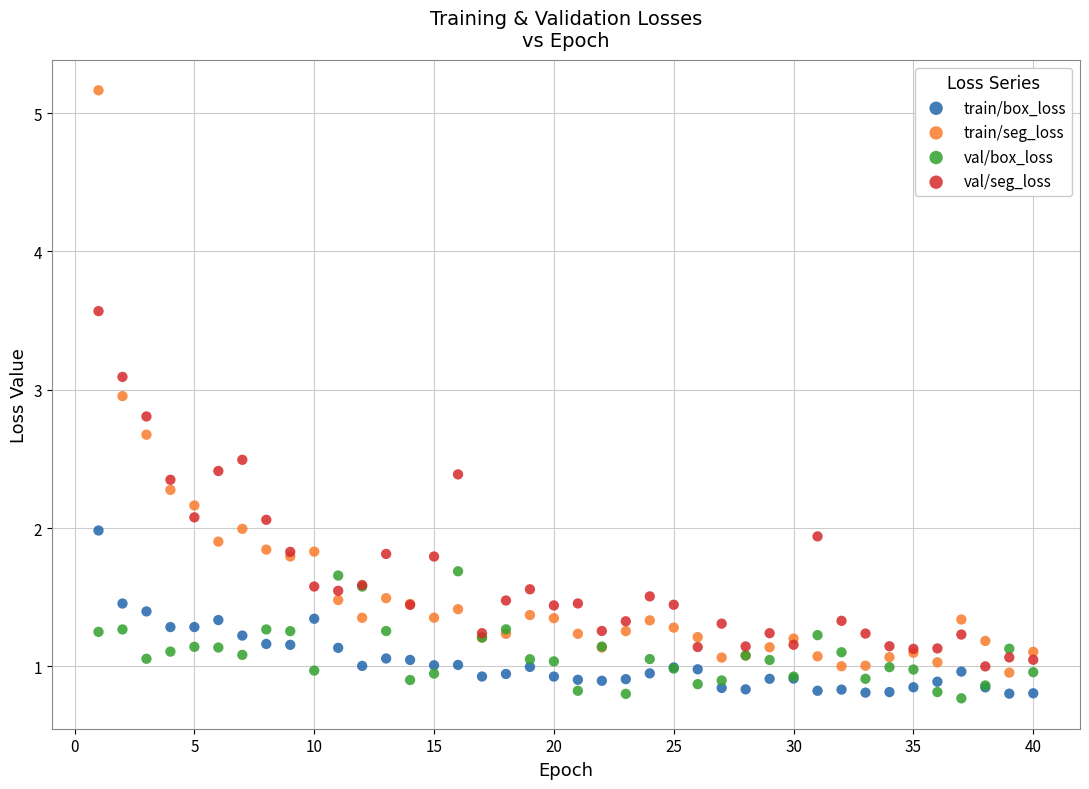

Which series has the largest Y range (max minus min)?

train/seg_loss